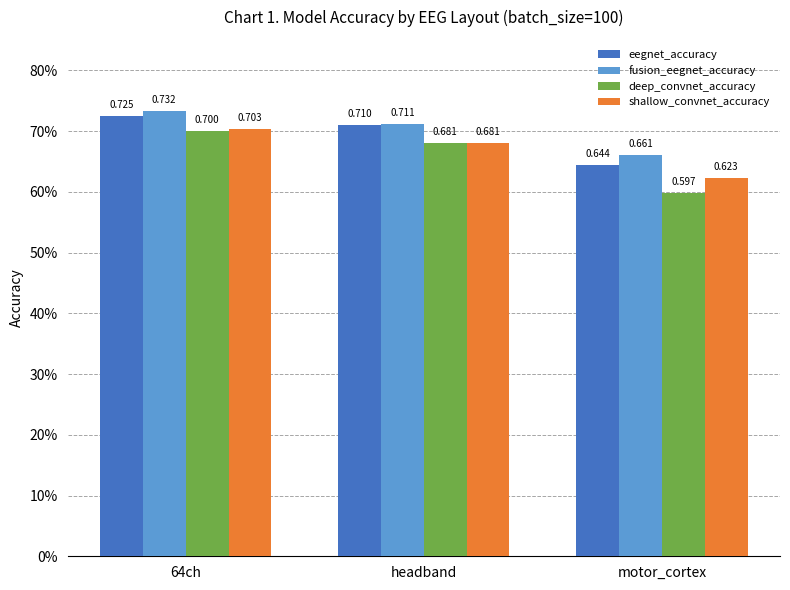

Which series has the largest range (max minus min)?

deep_convnet_accuracy